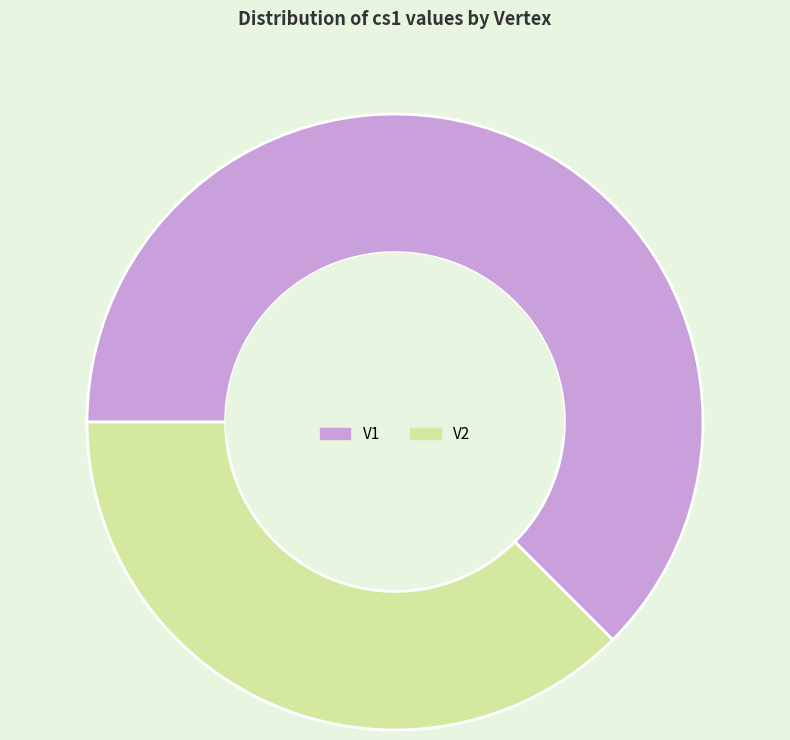

Which has a higher value, V1 or V2?

V1